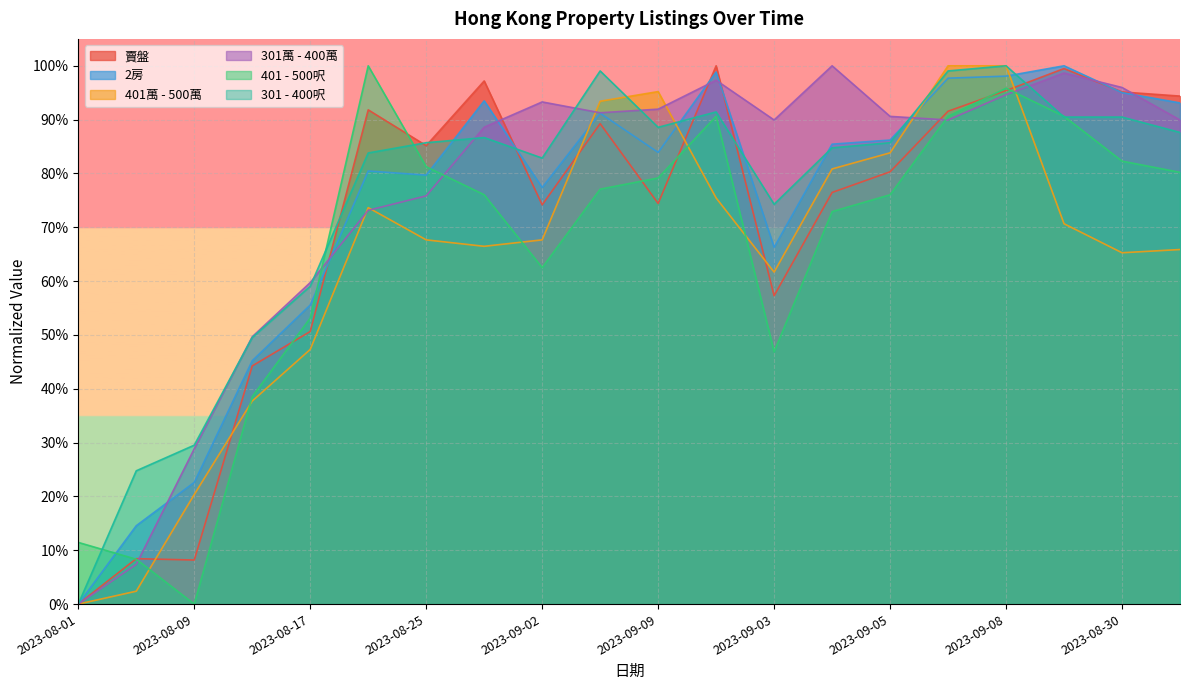

Rank the series by their maximum value, from lowest to highest.

401 - 500呎, 301 - 400呎, 301萬 - 400萬, 401萬 - 500萬, 2房, 賣盤